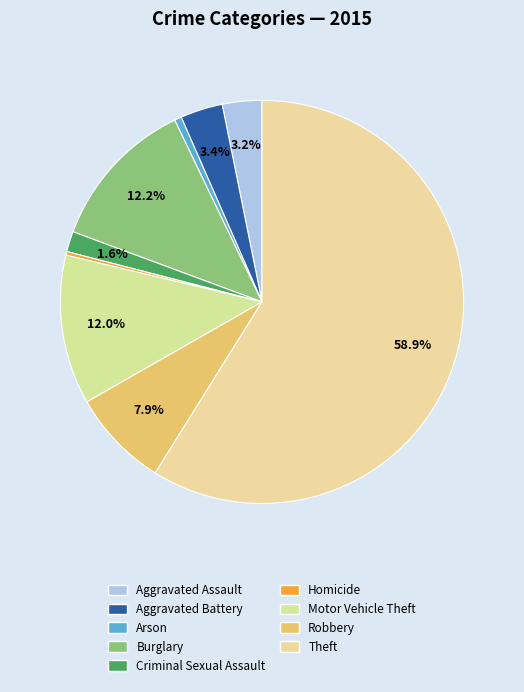

How many slices are in this pie chart?

9